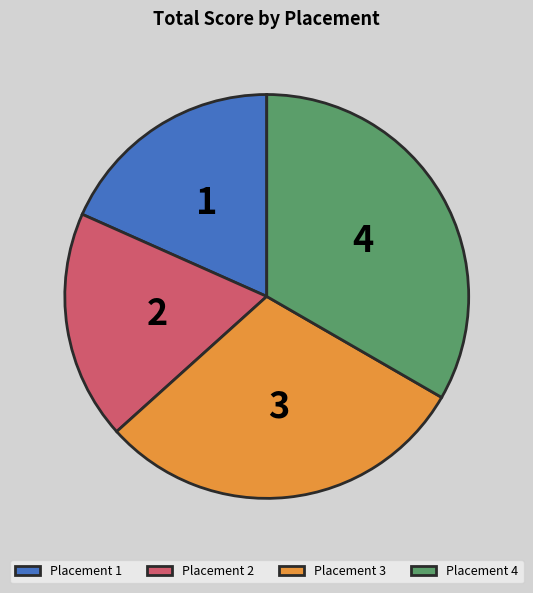

What is the ratio of the value at 2 to the value at 1?

1.0